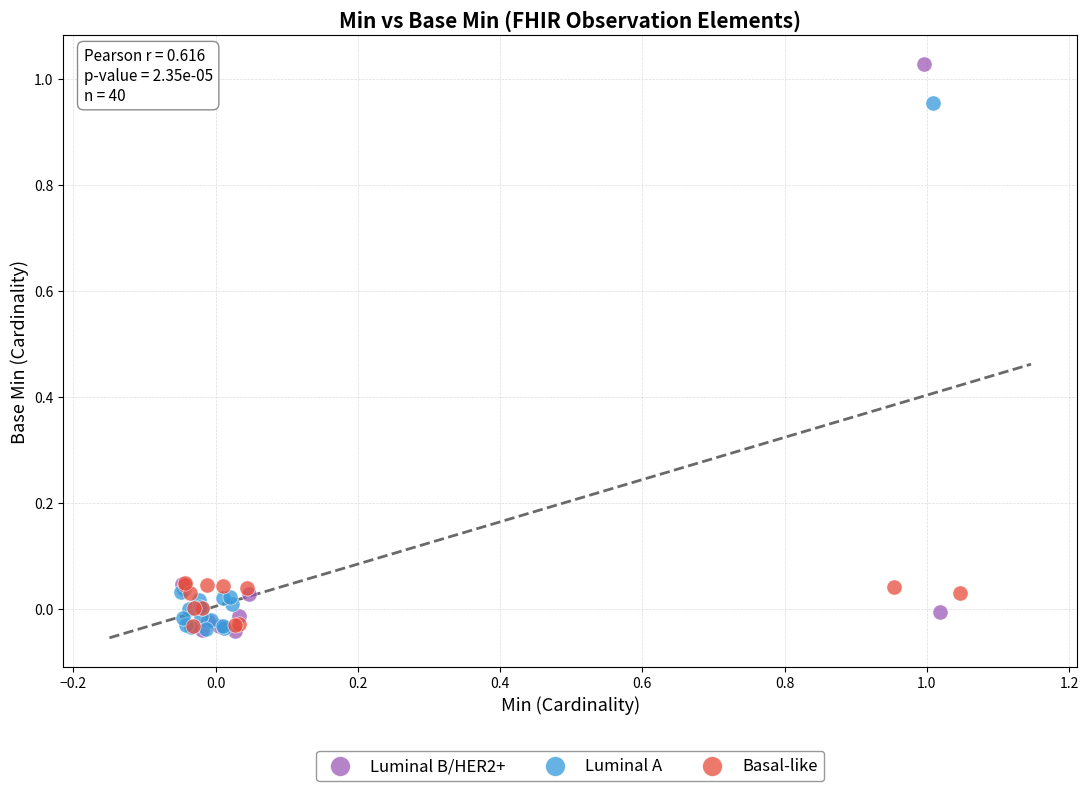

Which series has the widest spread of Y values?

Luminal B/HER2+